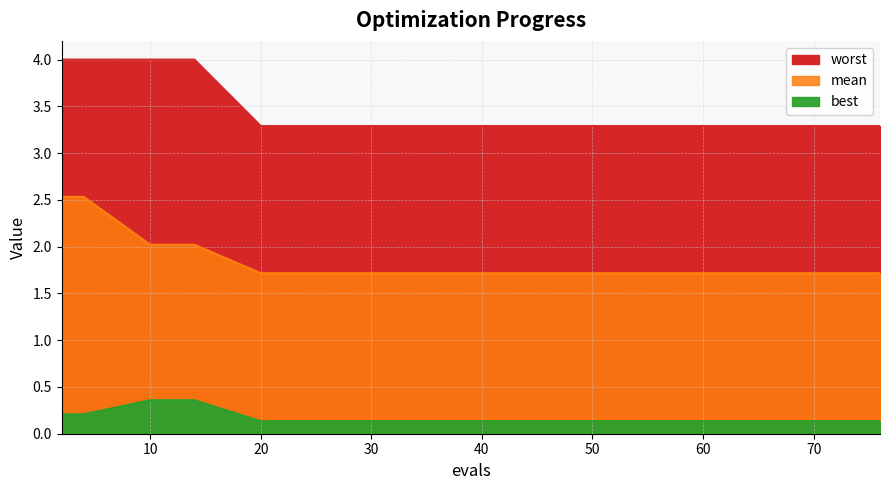

What is the difference between the maximum and second lowest values in the best series?

0.2